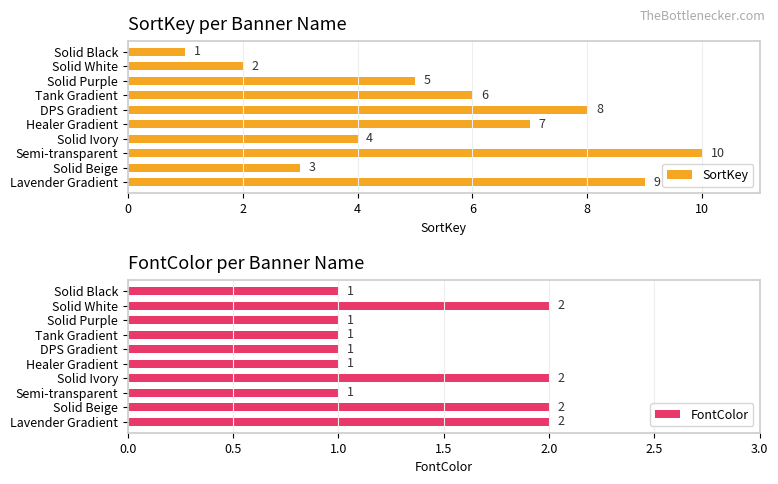

What are all the series names shown in the legend?

SortKey, FontColor